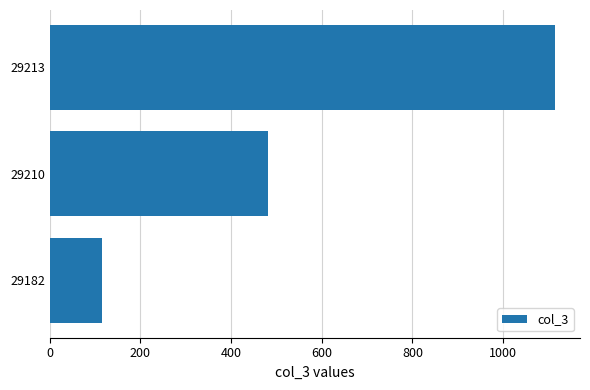

What is the difference between the maximum and minimum values?

998